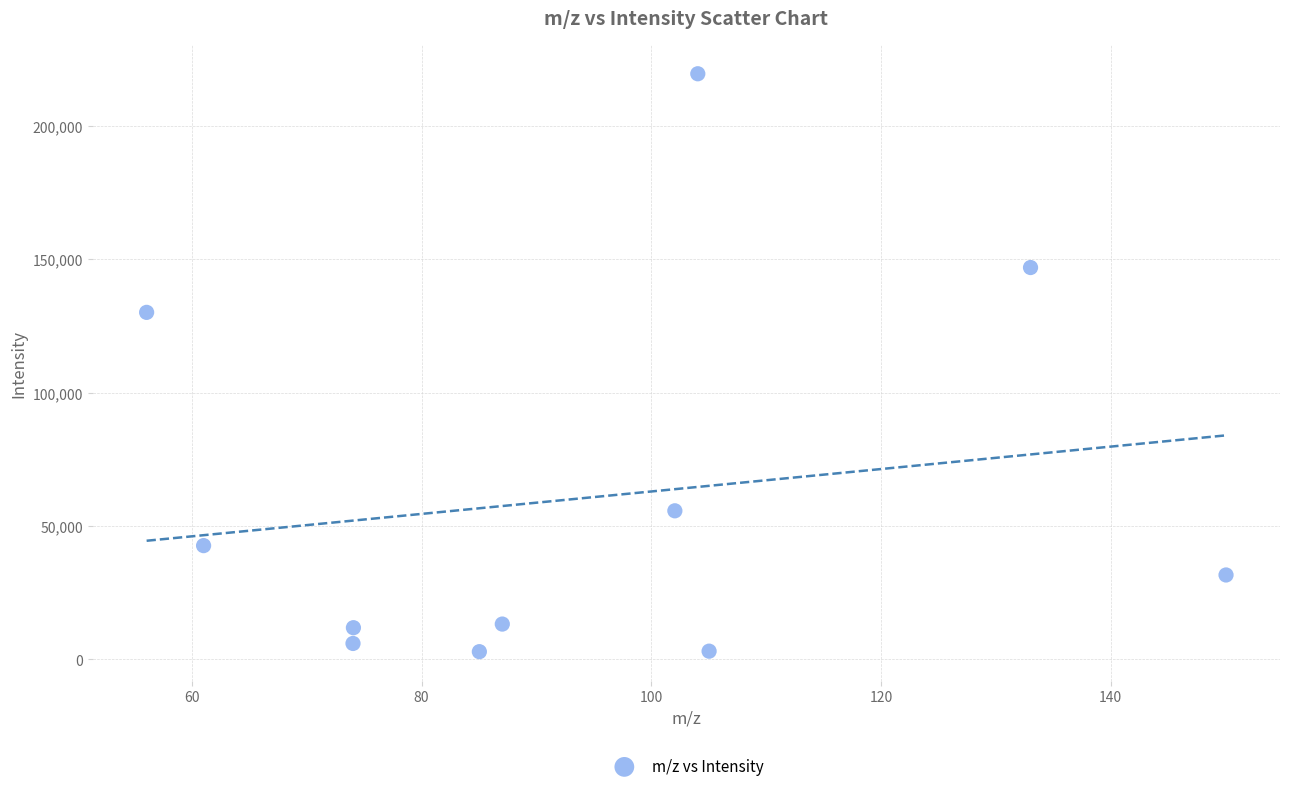

What is the average X value?

93.8